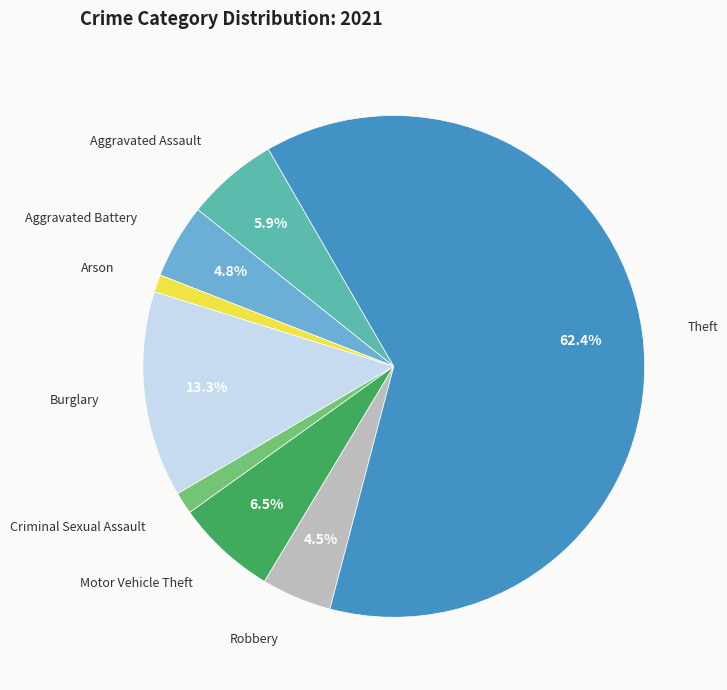

How much of the chart is everything except Aggravated Battery?

95.2%